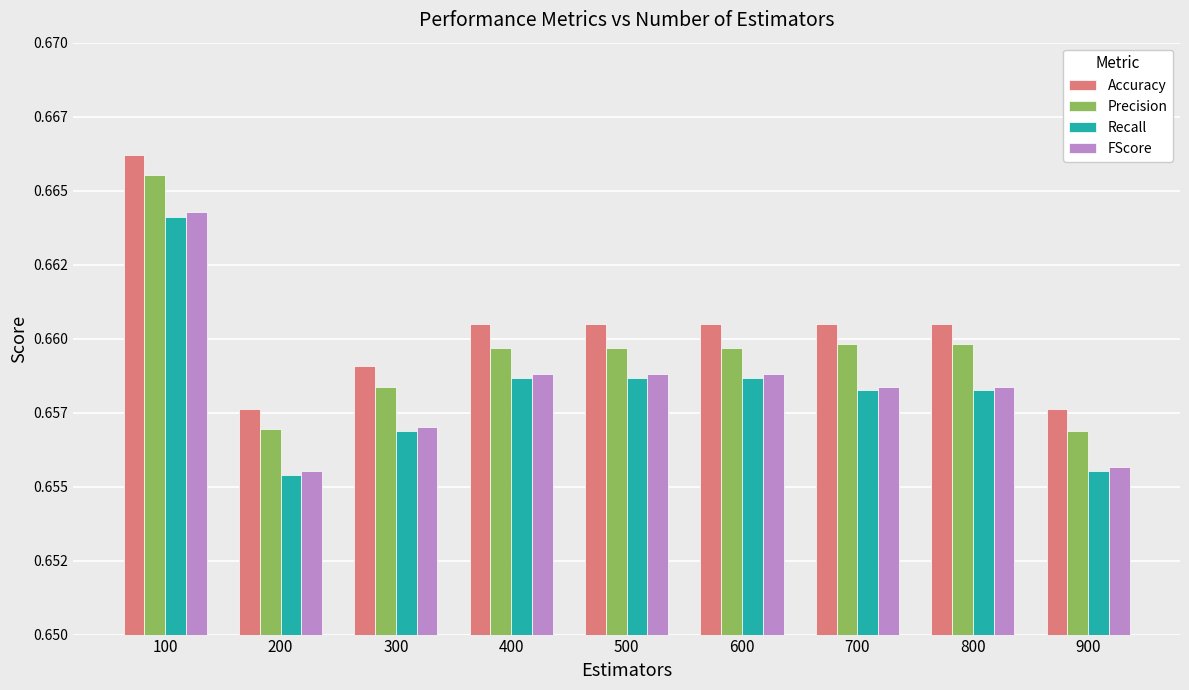

Does the chart contain any negative values?

No